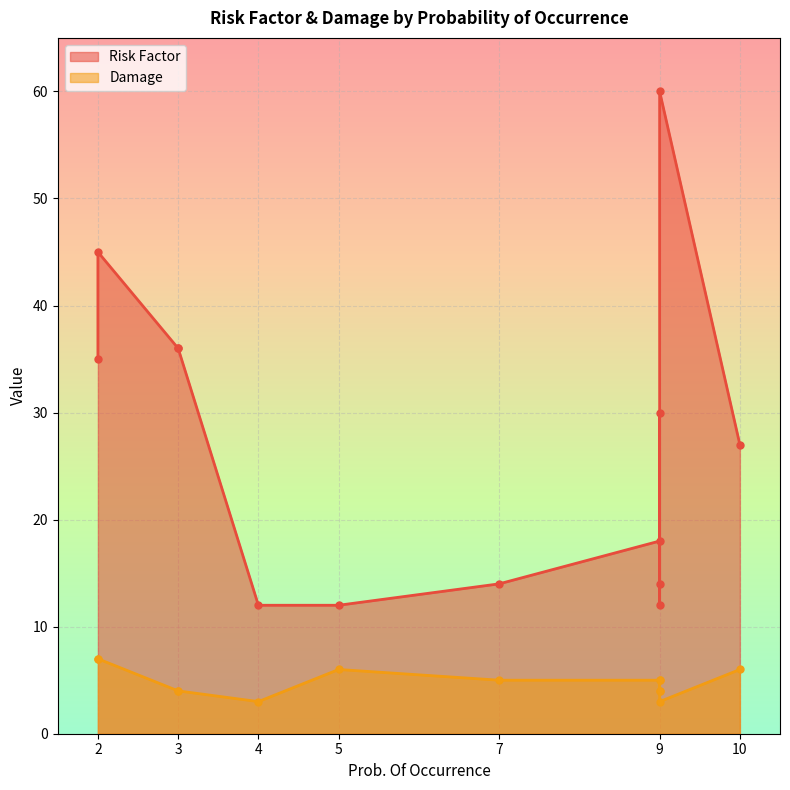

List the labels in order of Damage value, largest first.

2, 2, 5, 10, 7, 9, 9, 3, 3, 9, 9, 4, 9